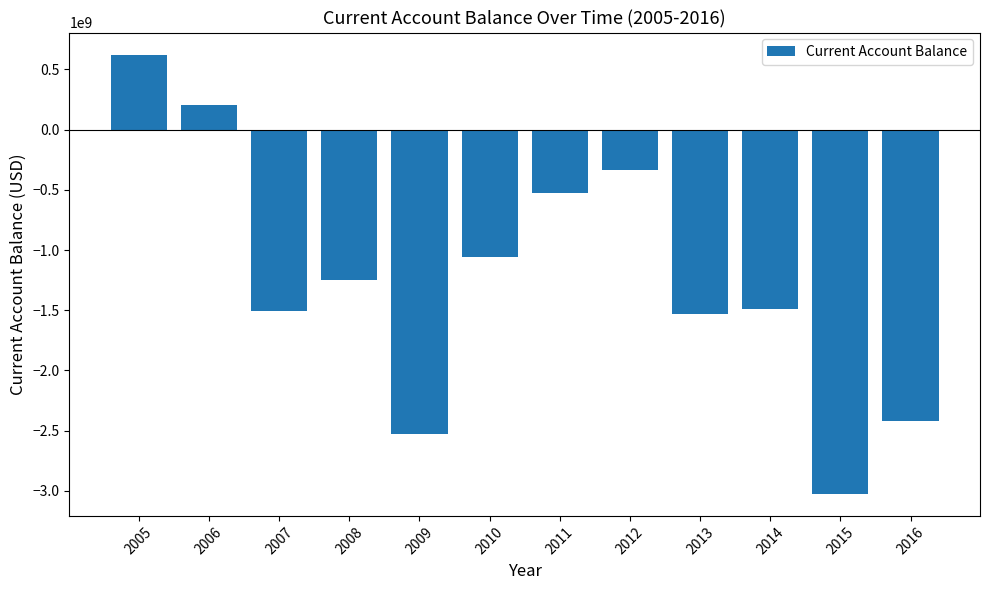

What is the average value?

-1236418386.4